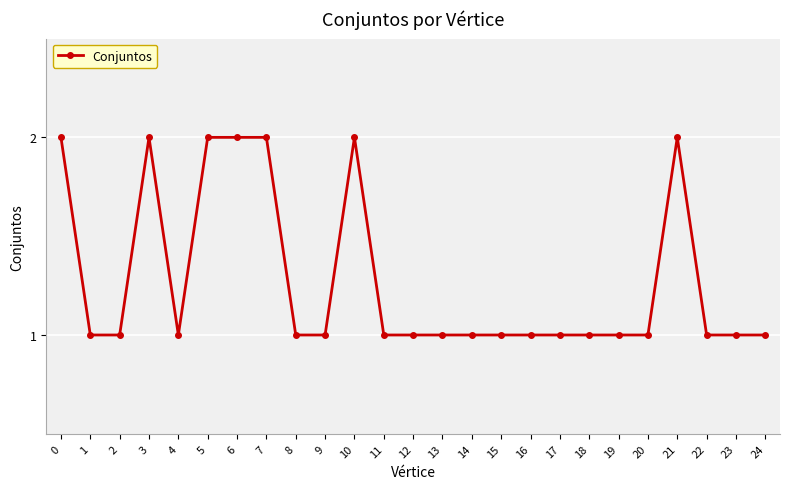

Where is the first local maximum?

3